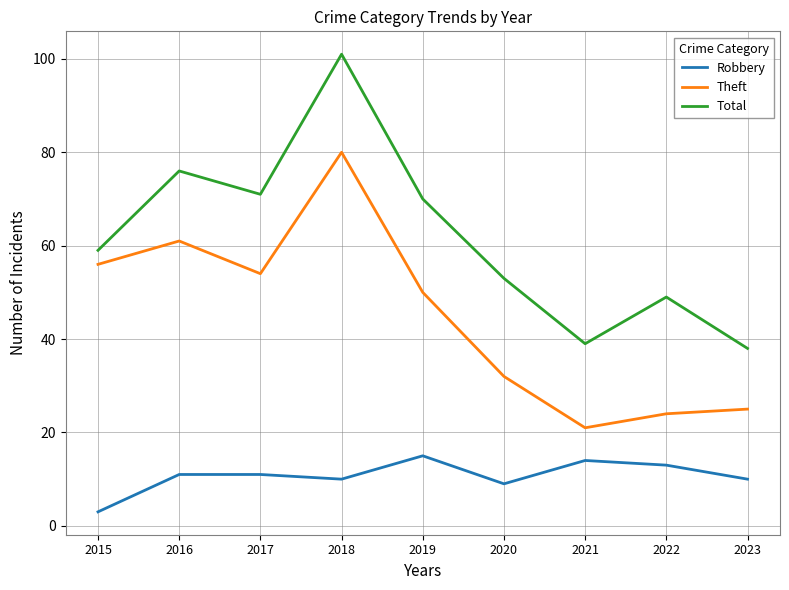

Which category has the lowest value in the Robbery series?

2015